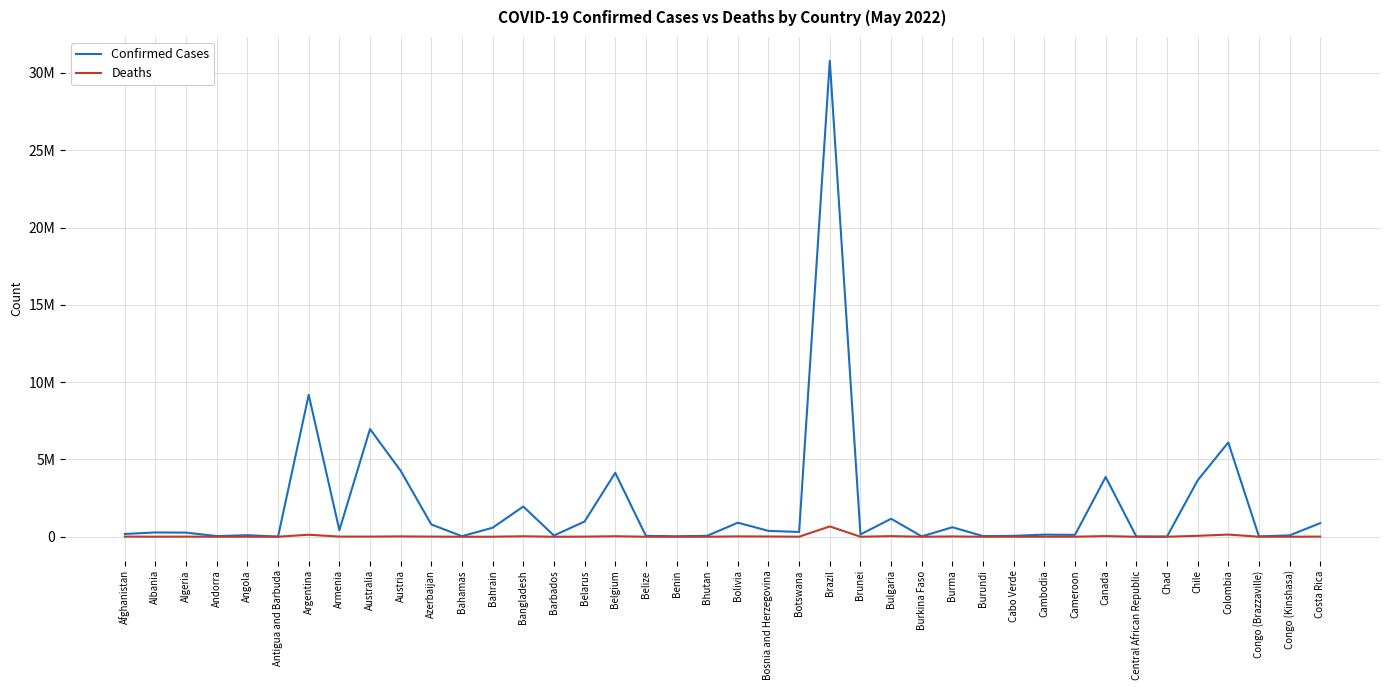

At which category does Confirmed Cases reach its first local valley?

Andorra